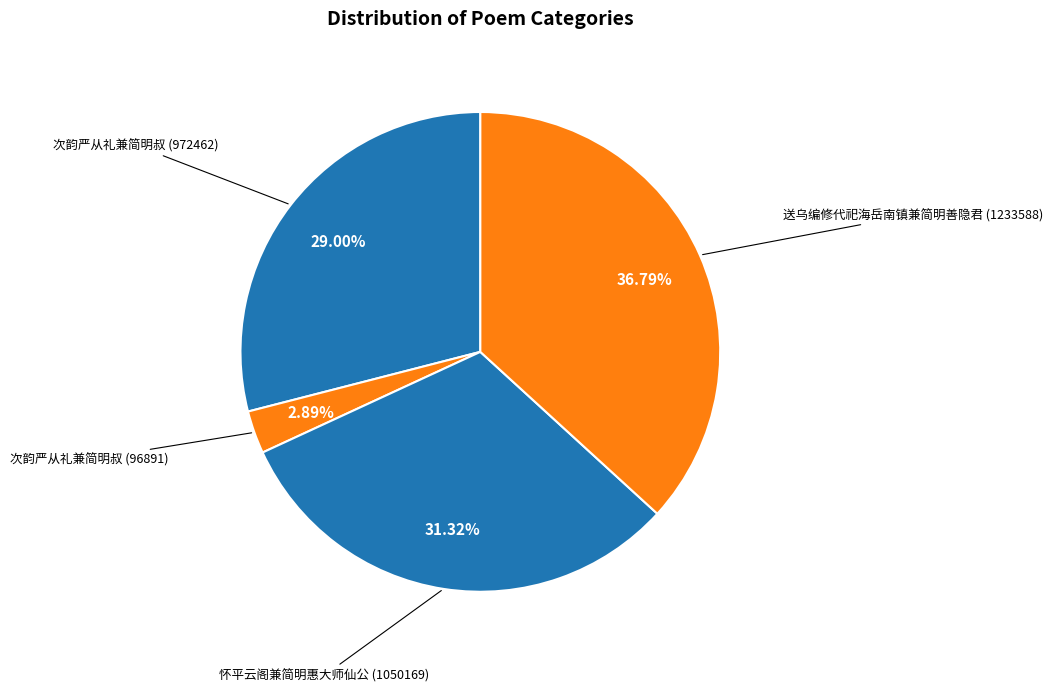

Rank the categories by value from highest to lowest.

送乌编修代祀海岳南镇兼简明善隐君 (1233588), 怀平云阁兼简明惠大师仙公 (1050169), 次韵严从礼兼简明叔 (972462), 次韵严从礼兼简明叔 (96891)